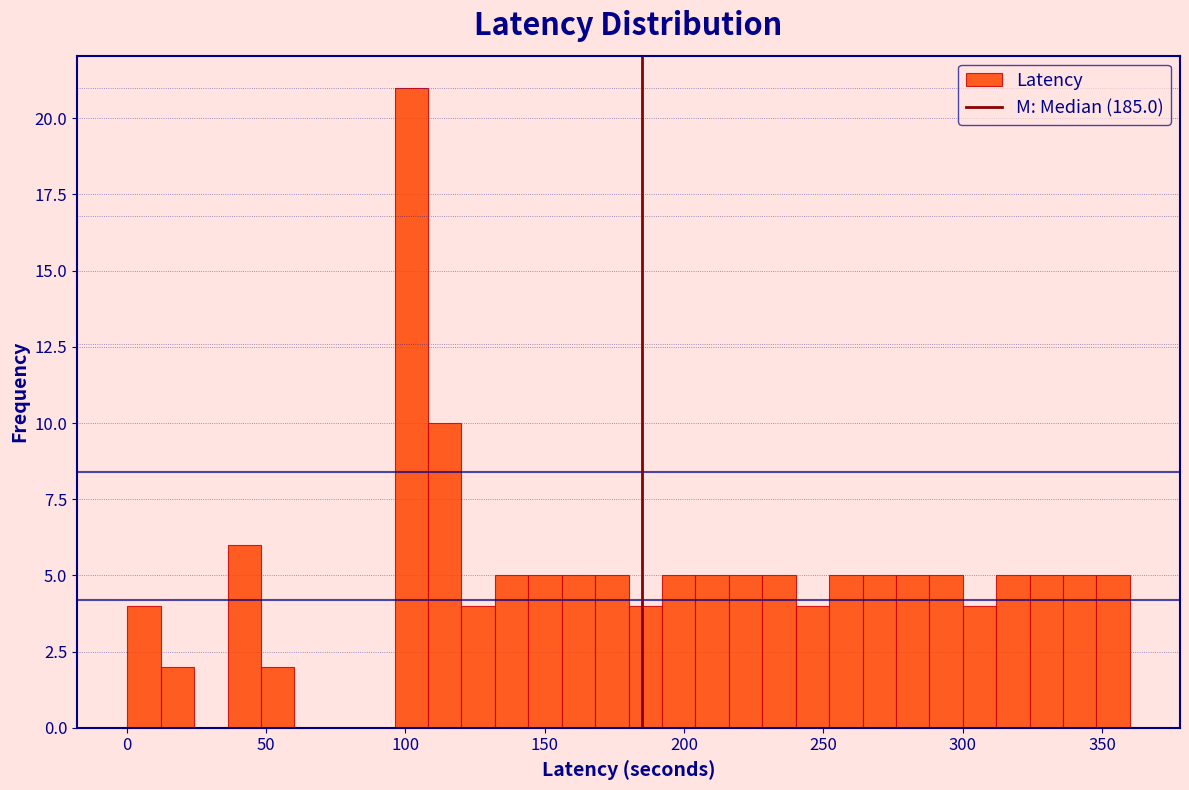

Read against the x-axis, roughly where is the centre of the tallest bar?

100